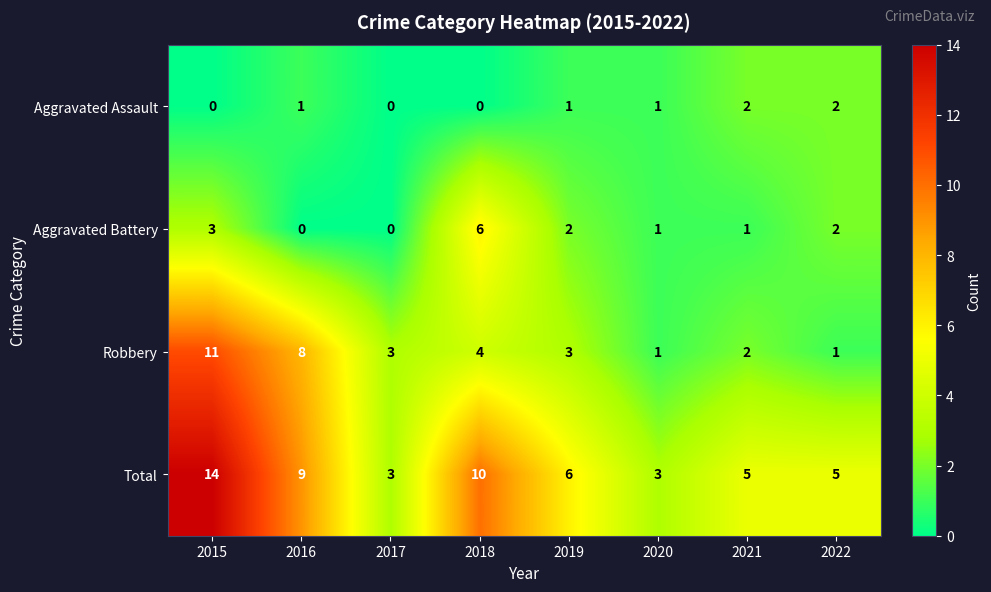

Which series changed the most between 2016 and 2017?

Total